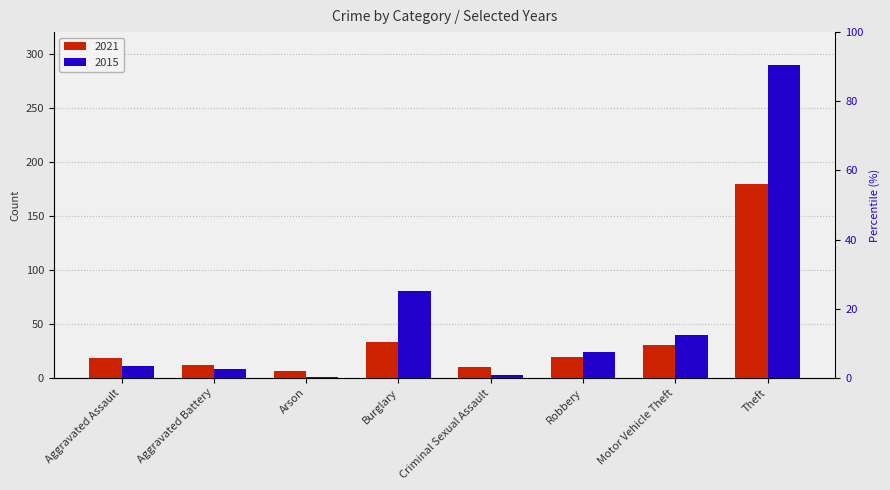

What is the greatest value displayed?

290